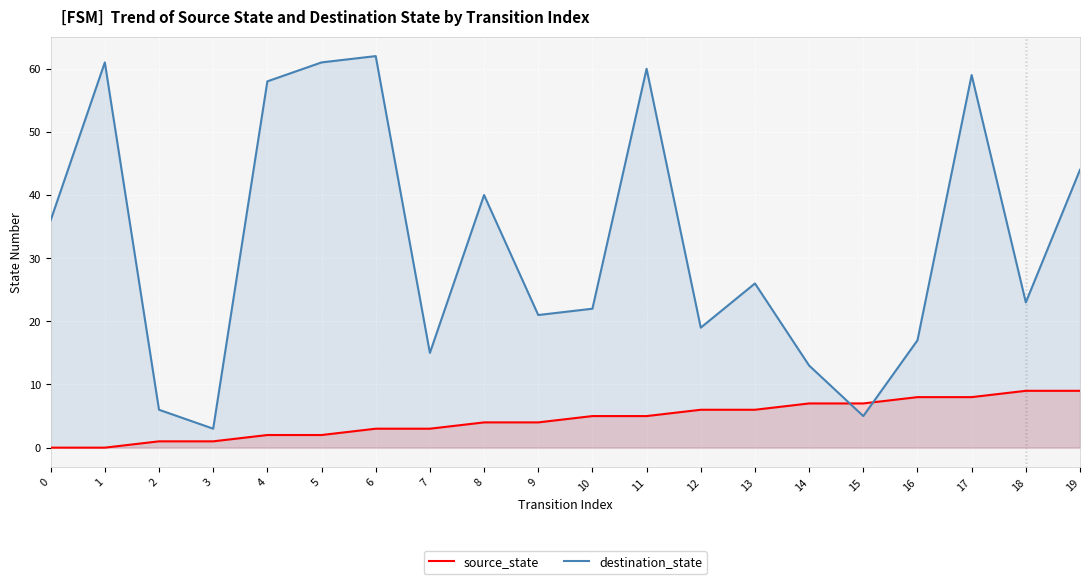

Which series changed the most between 0 and 12?

destination_state